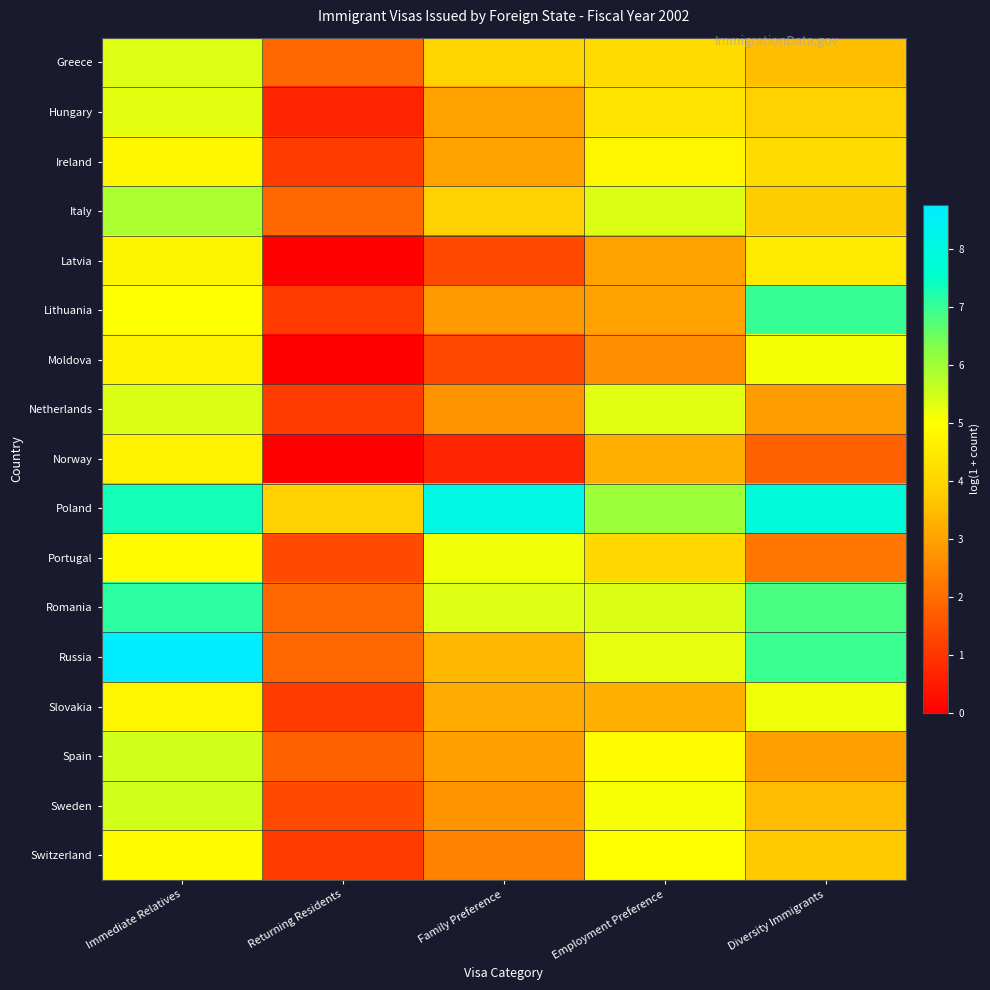

How many data points does each series have?

5